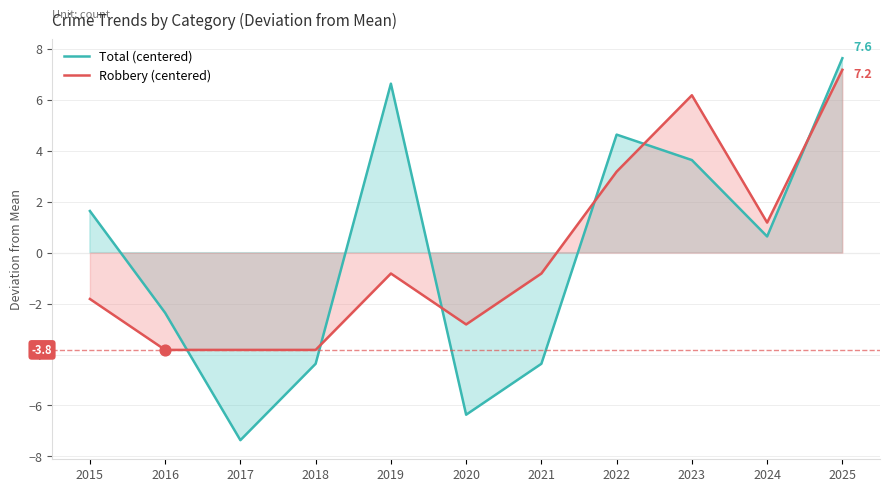

Which series contains the highest Y value?

Total (centered)